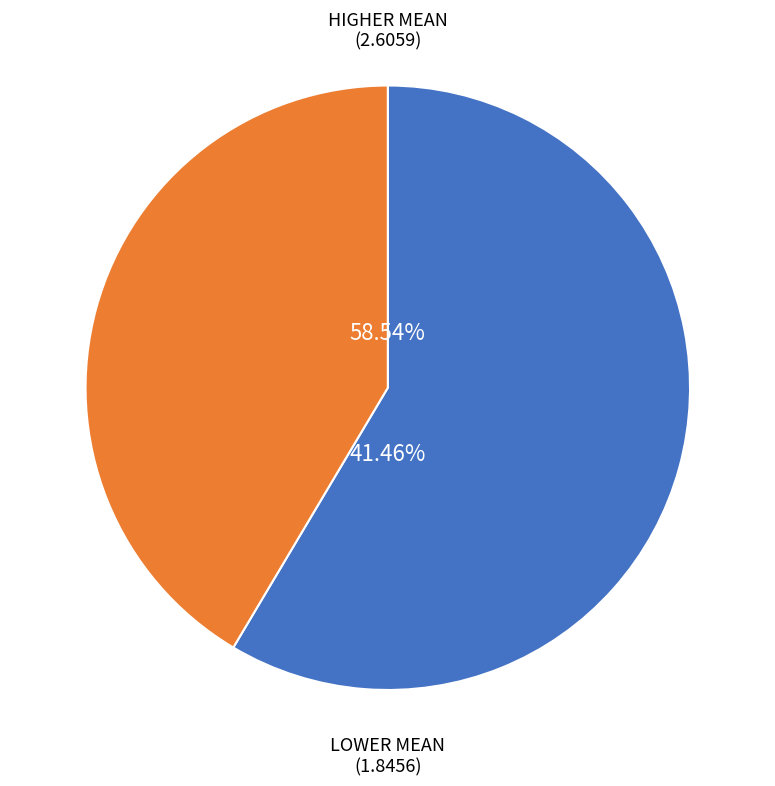

True or false: evals=18 accounts for 45% of the total.

False